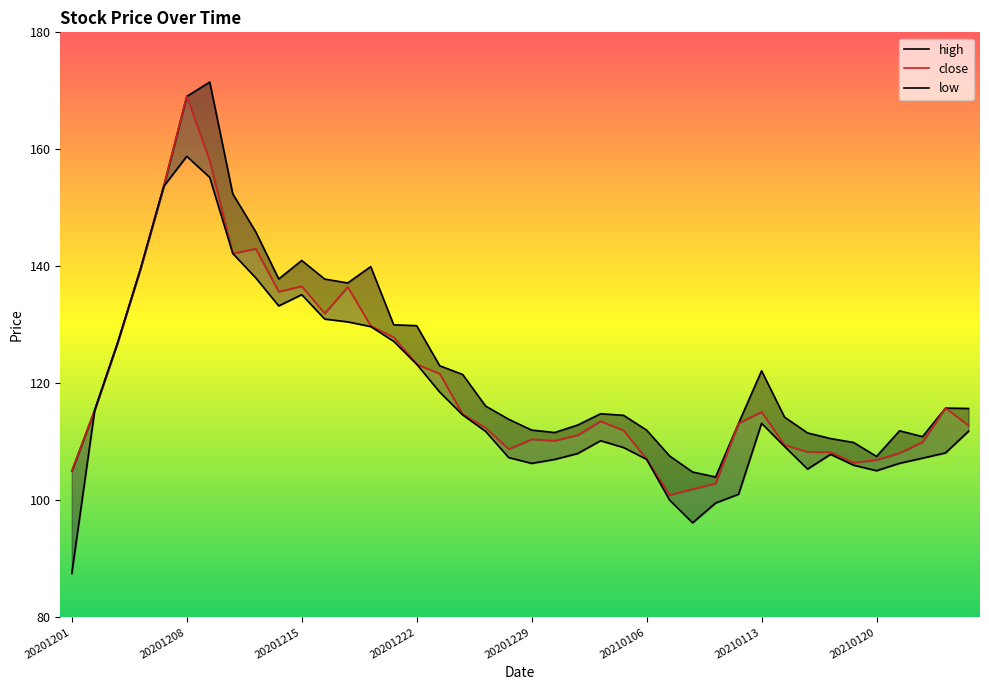

What are all the series names shown in the legend?

close, high, low